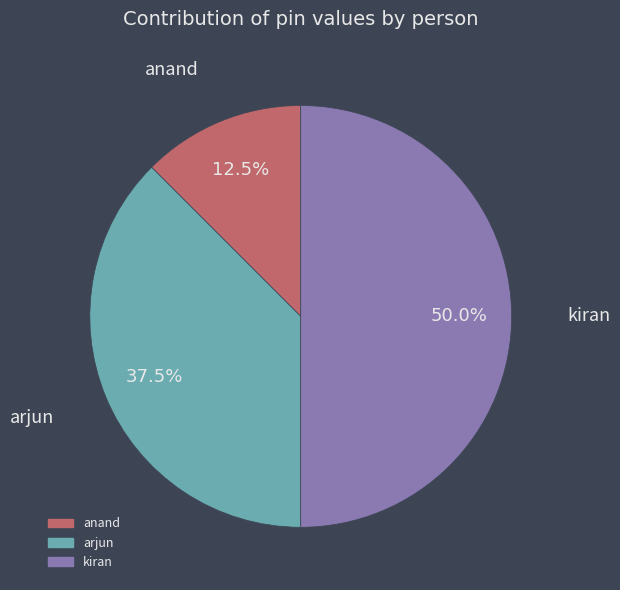

Which category has the smallest portion of the pie?

anand